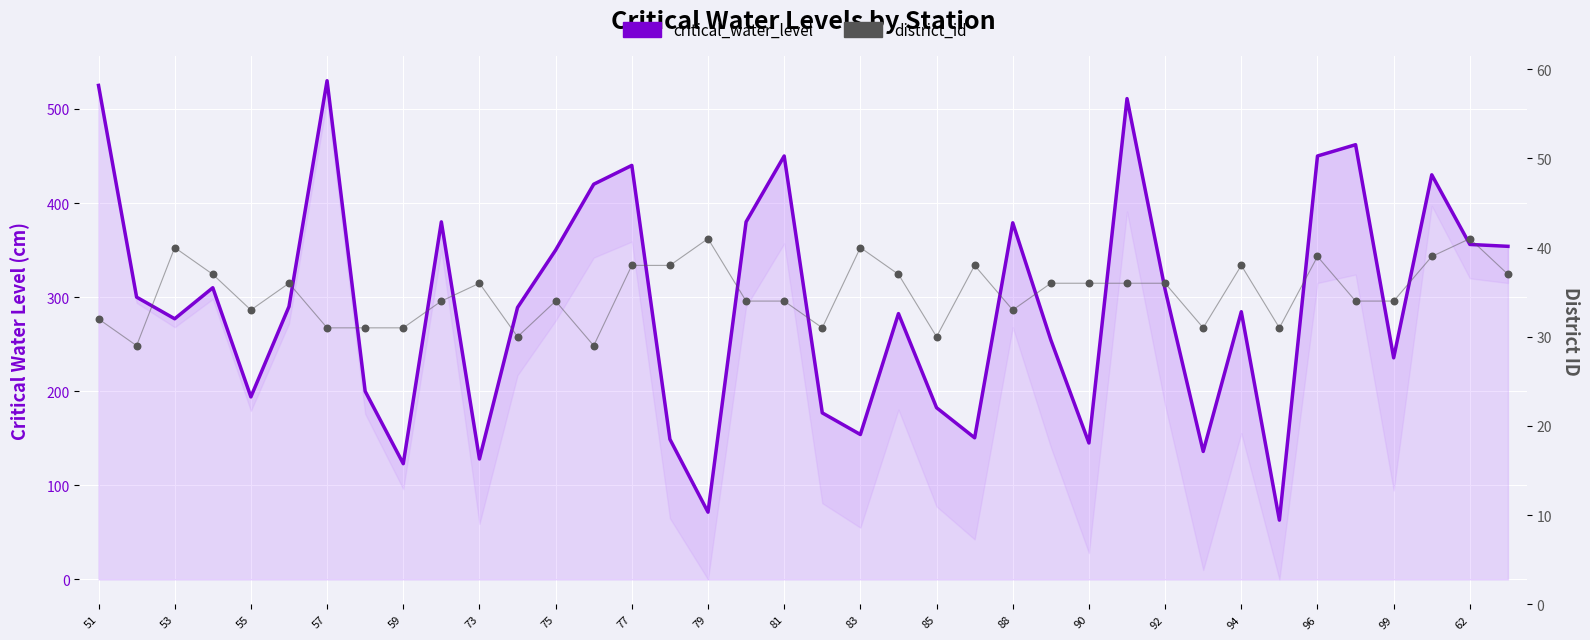

Is the value of district_id at 77 greater than the value of critical_water_level at 23?

No